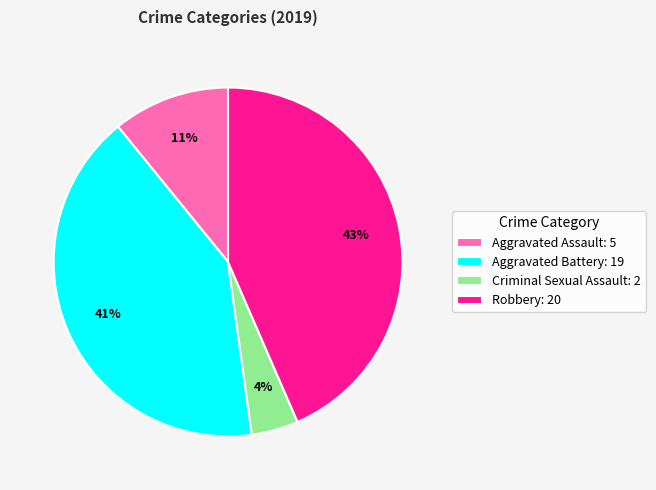

How many segments does this pie chart have?

4